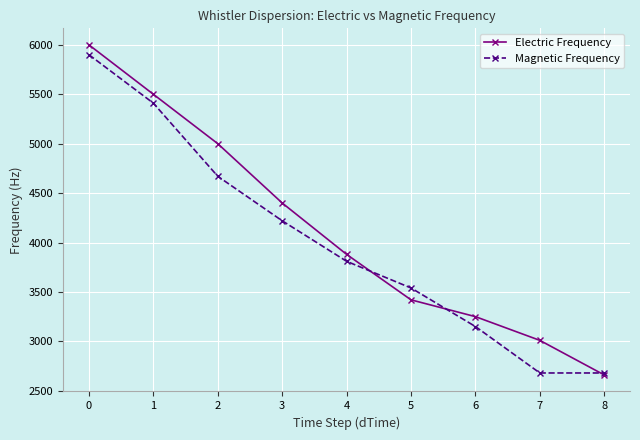

What is the greatest value displayed?

6000